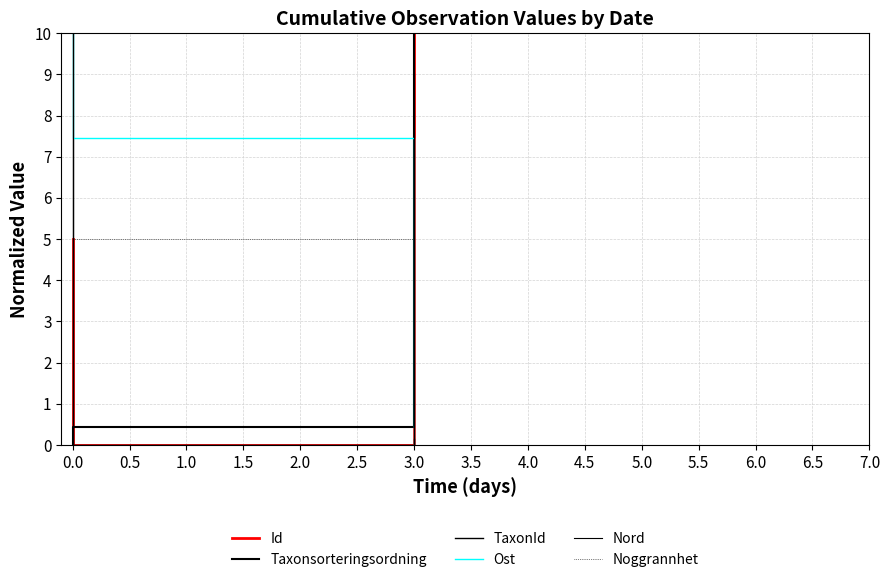

Does the chart have visible grid lines?

Yes